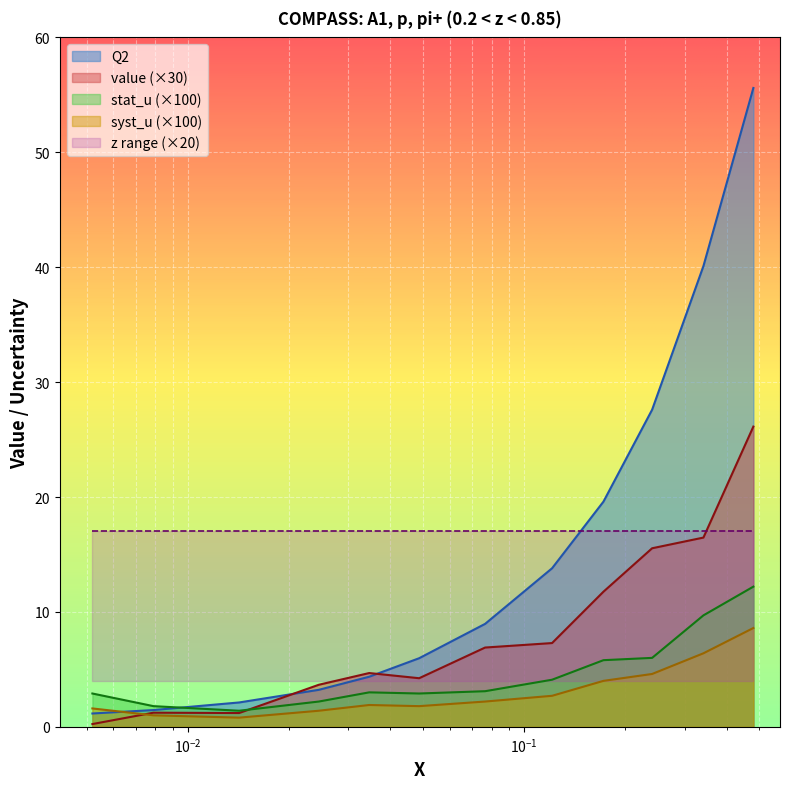

What is the sum of the Q2 values at 0.0079 and 0.0052?

2.6